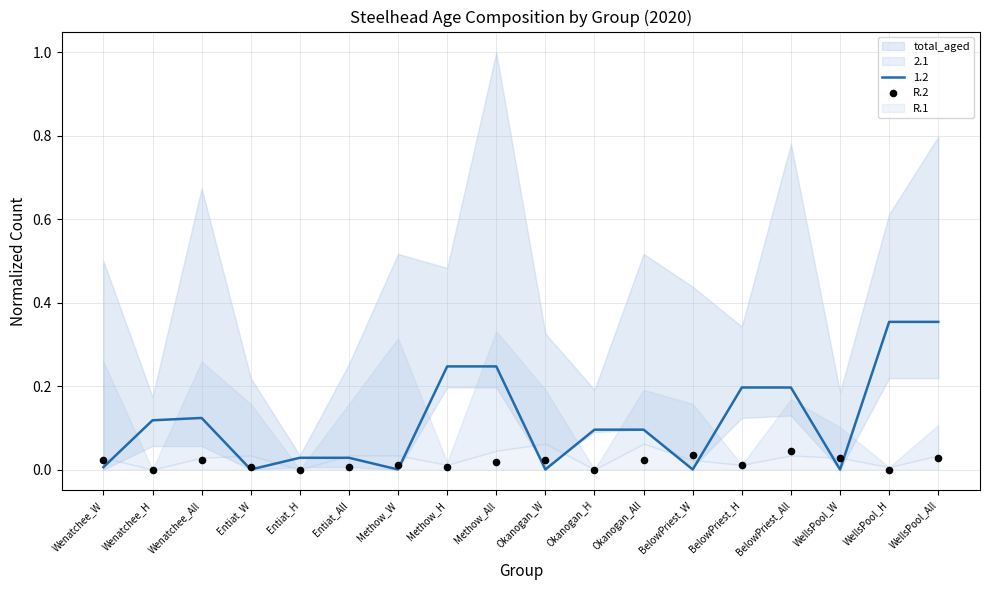

Which has a higher value, WellsPool_W or Okanogan_H?

WellsPool_W